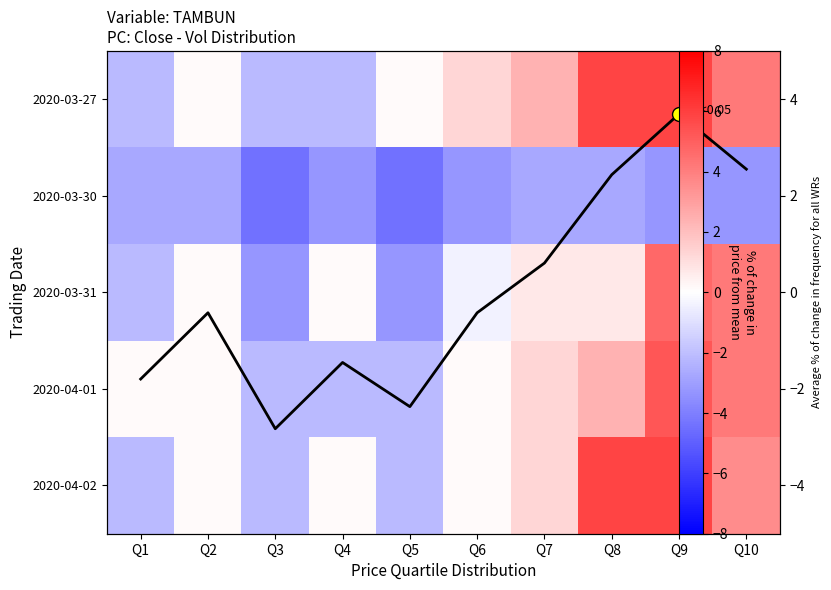

At Q4, list the series in order from smallest to largest.

2020-03-30, 2020-03-27, 2020-04-01, Mean per Q, 2020-03-31, 2020-04-02